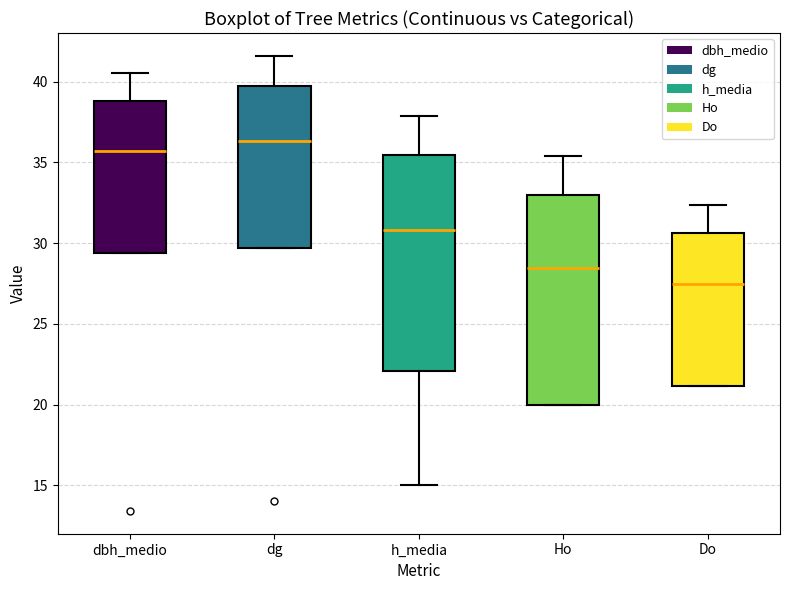

Reading left to right, transcribe this box plot: for each box, give where its median line is, the range the box spans, and where its two whiskers end, as read against the y-axis. The values are not printed on the chart, so give them approximately, as read against the axis.

dbh_medio: median 35.5, box 29.5 to 39.0, whiskers 29.5 to 40.5
dg: median 36.5, box 29.5 to 39.5, whiskers 29.5 to 41.5
h_media: median 31.0, box 22.0 to 35.5, whiskers 15.0 to 38.0
Ho: median 28.5, box 20.0 to 33.0, whiskers 20.0 to 35.5
Do: median 27.5, box 21.0 to 30.5, whiskers 21.0 to 32.5